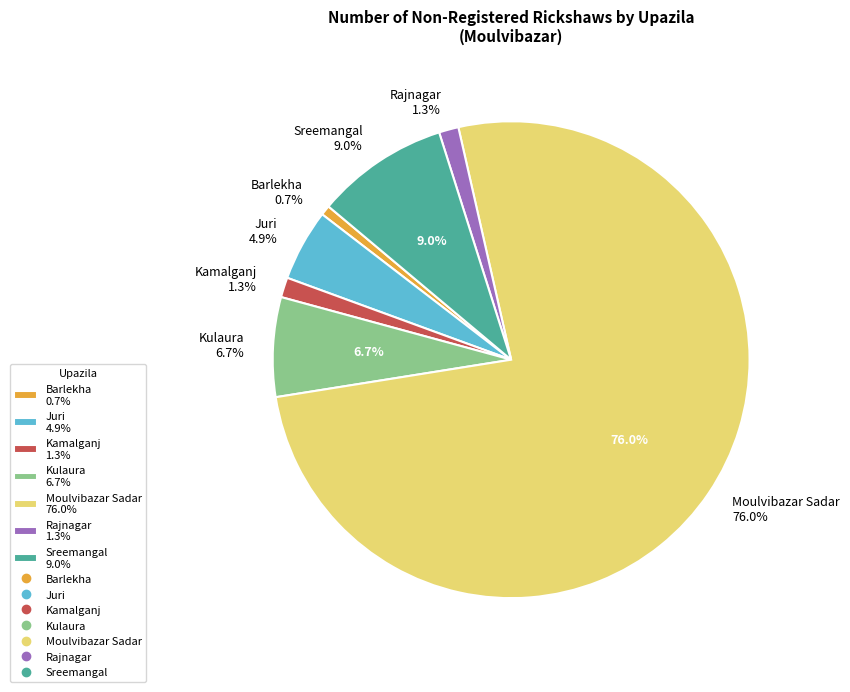

What is the change in value from Juri to Moulvibazar Sadar?

+10552